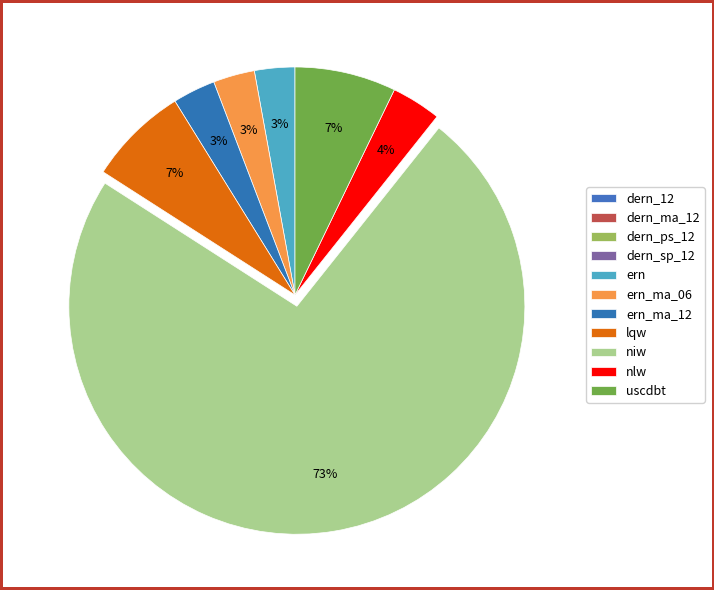

Does any single category account for the majority?

Yes